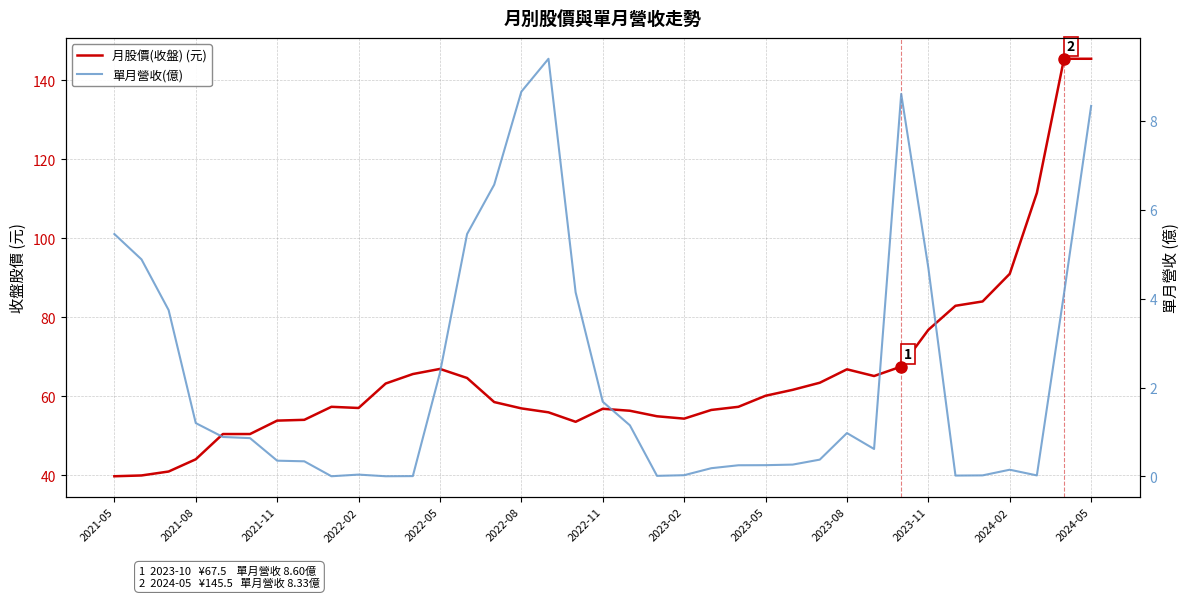

At how many categories does at least one series exceed 139?

2